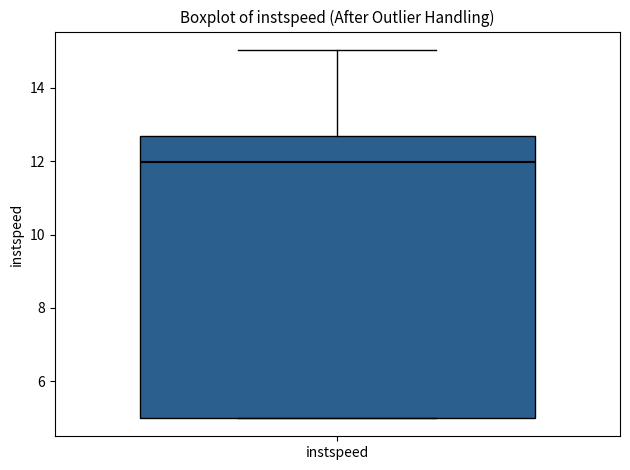

Where is the upper edge of the box for instspeed on the y-axis? The values are not printed on the chart, so give them approximately, as read against the axis.

12.6